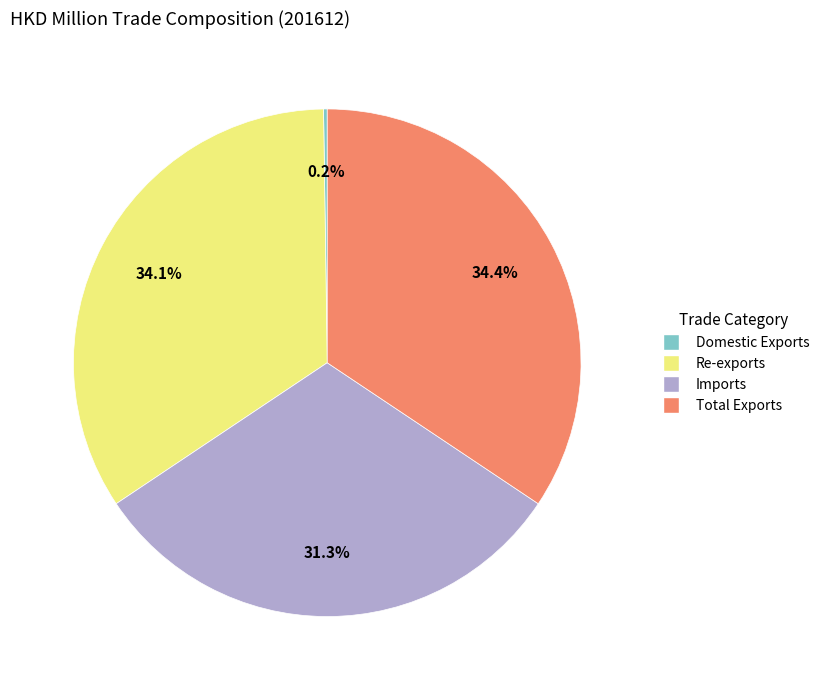

To the nearest percent, what percentage of the pie is Re-exports?

34%